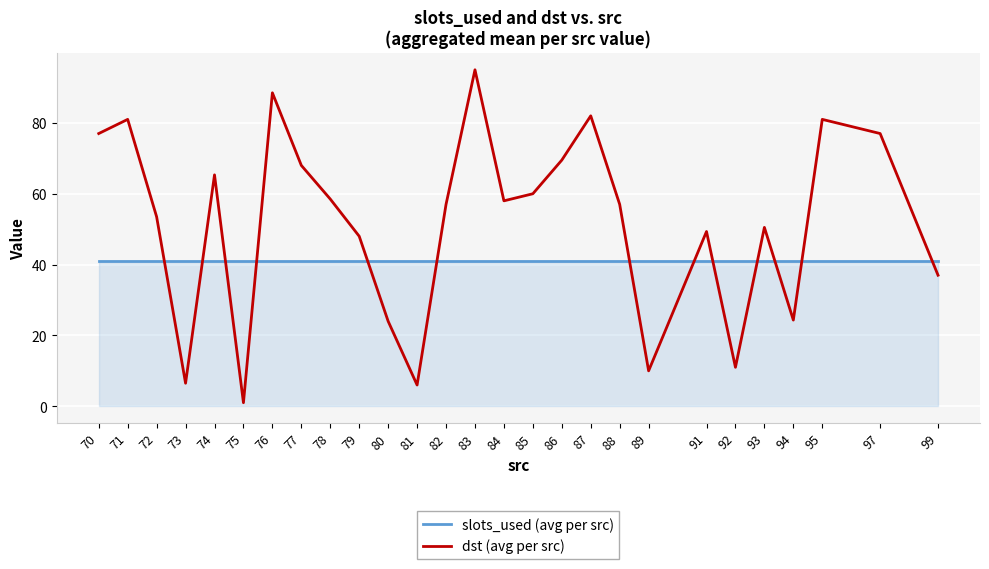

What is the maximum value shown in the chart?

95.0